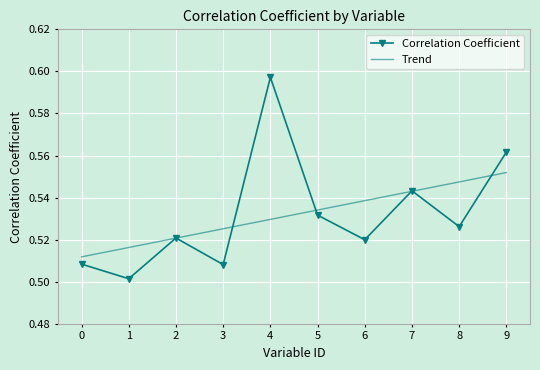

What are all the series names shown in the legend?

Correlation Coefficient, Trend